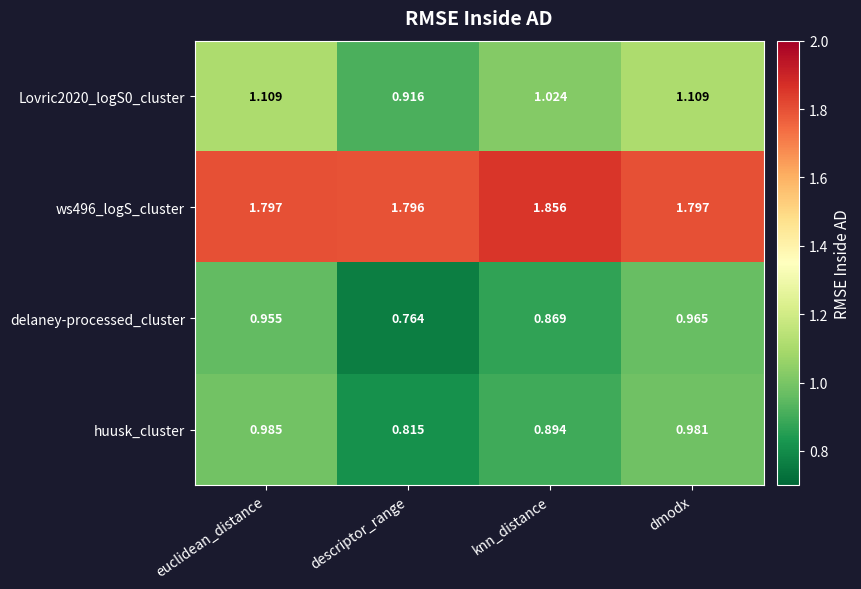

Where is huusk_cluster nearest to the value 0?

descriptor_range